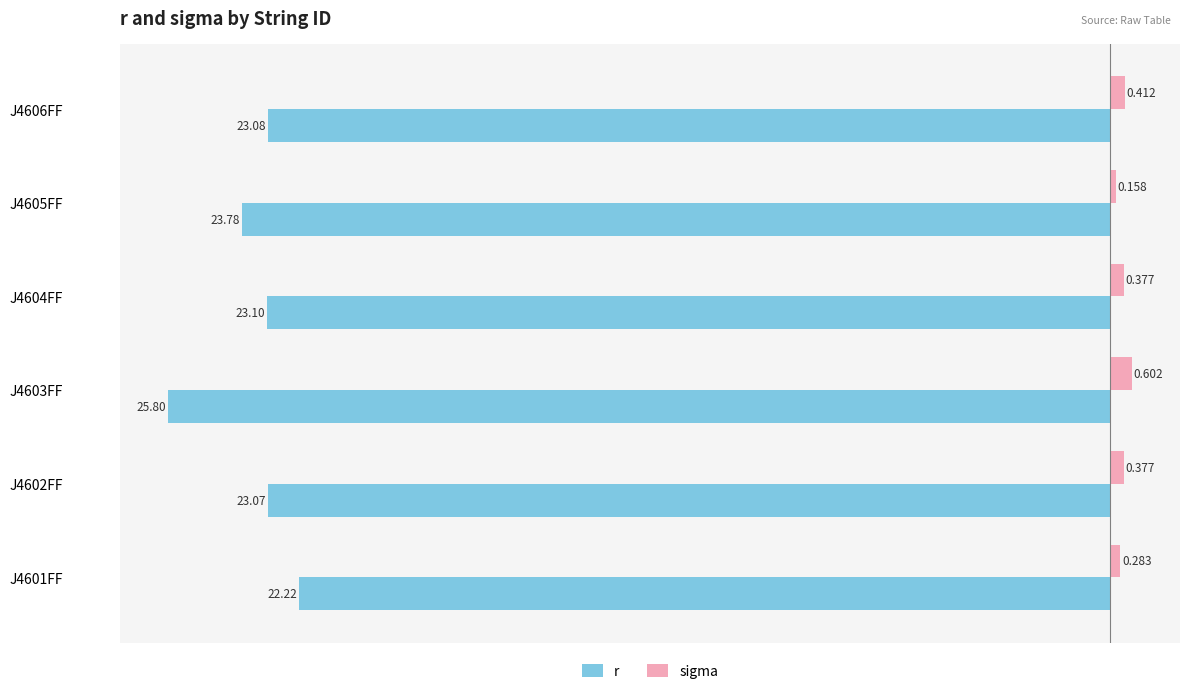

Which series changed the most between J4605FF and J4606FF?

r